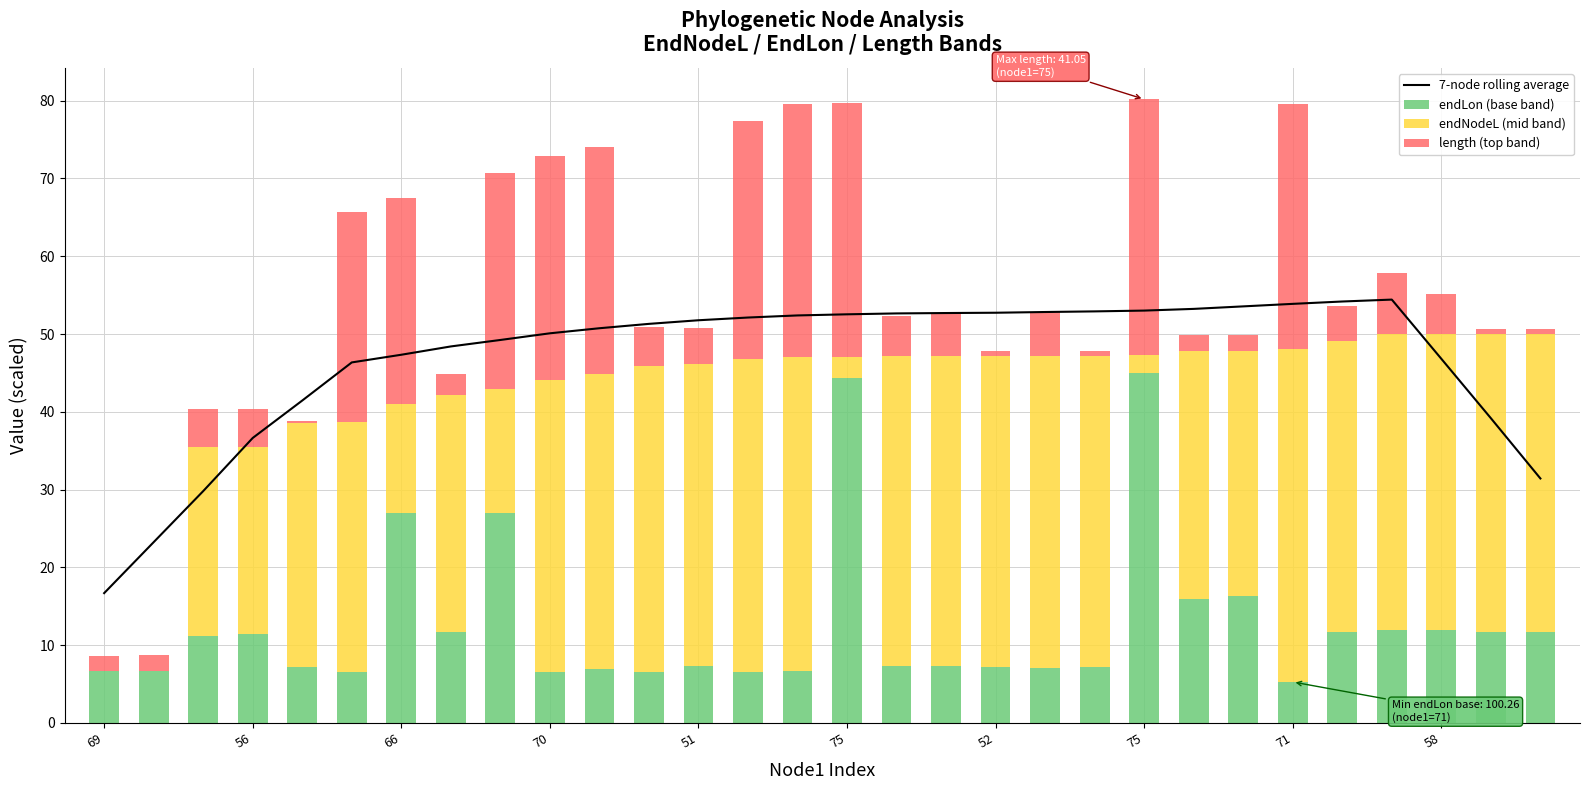

At which label is 7-node rolling average closest to 35?

56